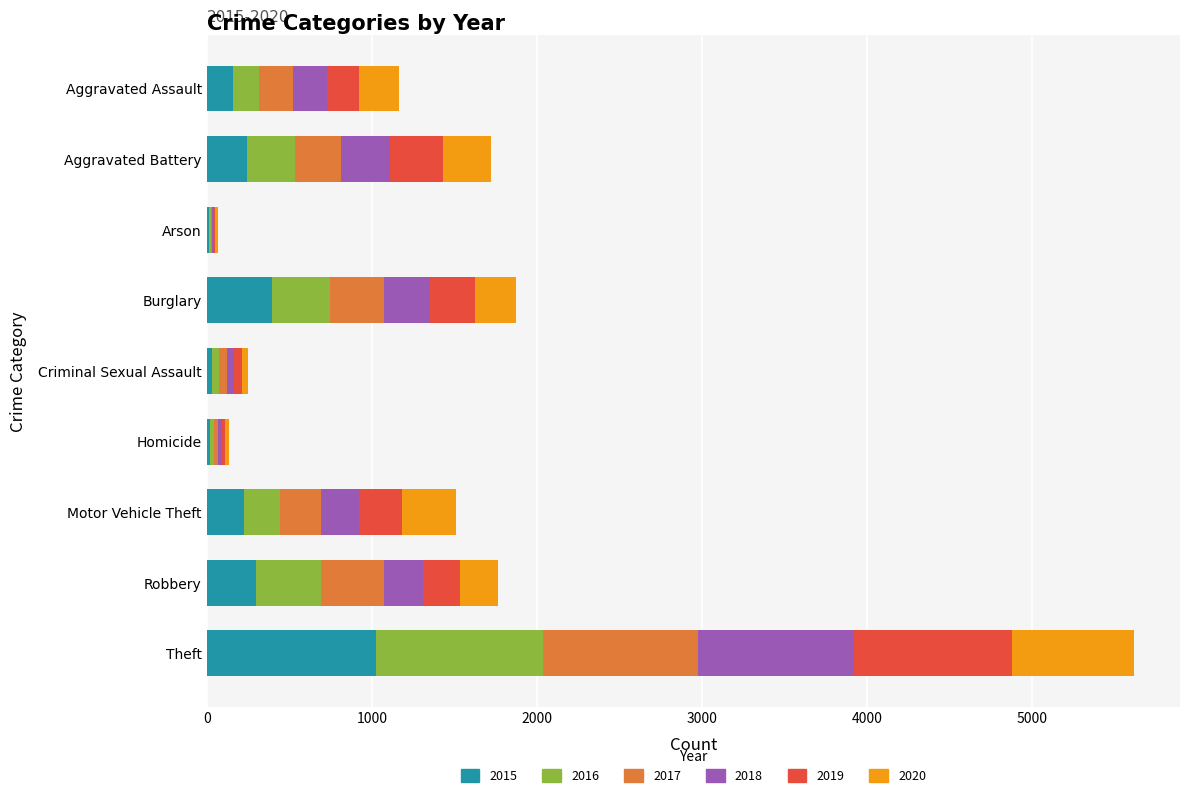

At which category is the sum across all series the highest?

Theft